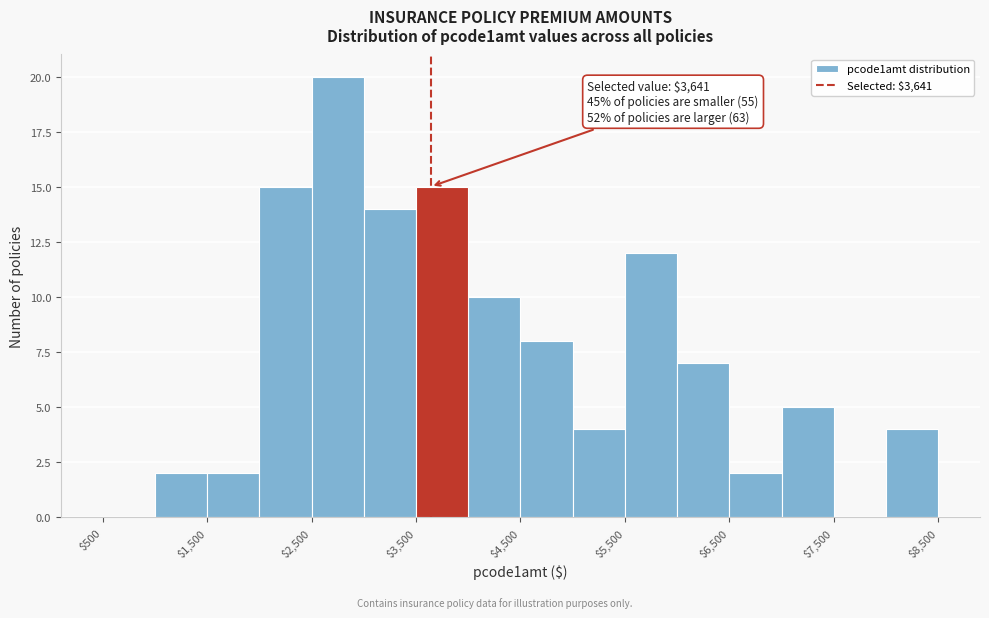

Which range on the x-axis has the tallest bar?

2500 to 3000